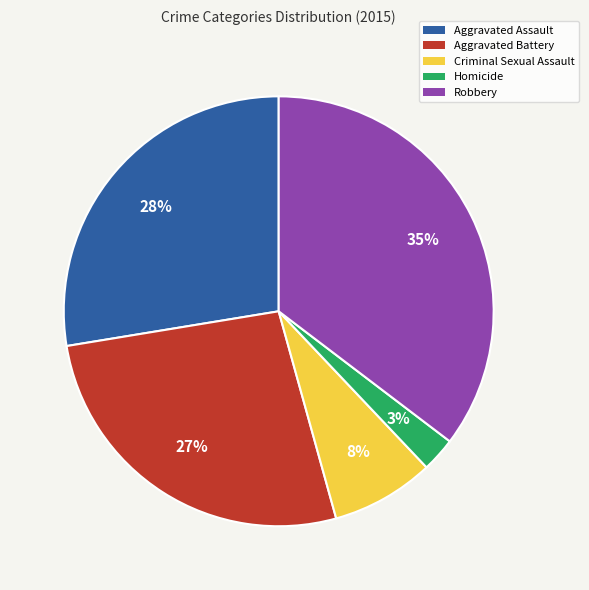

What is the largest slice in the pie chart?

Robbery